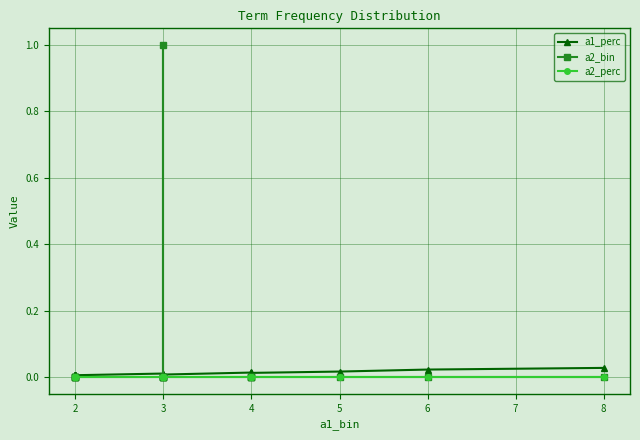

True or false: a1_perc and a2_perc cross at least once.

False